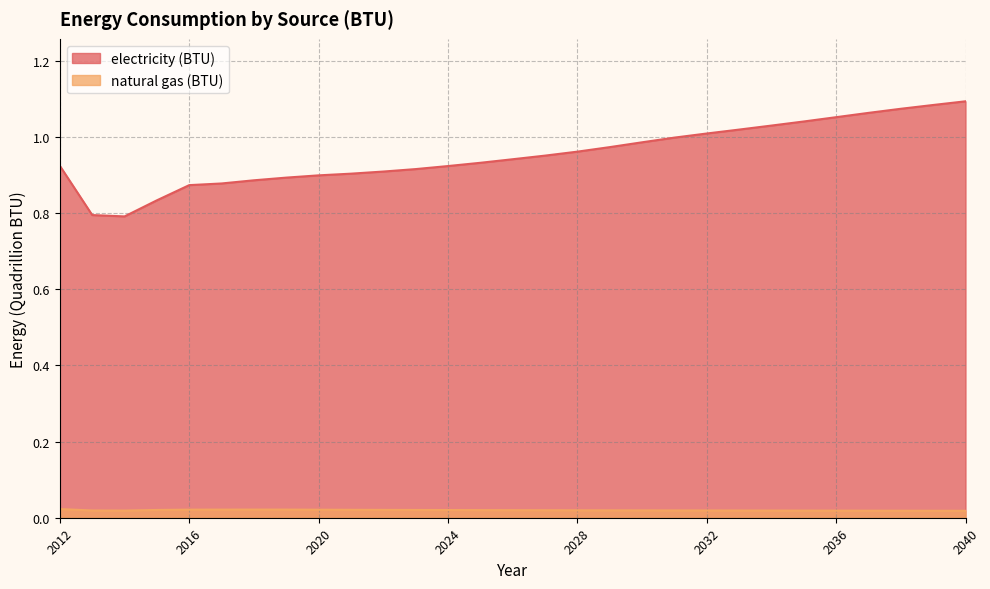

What are all the series names shown in the legend?

electricity (BTU), natural gas (BTU)